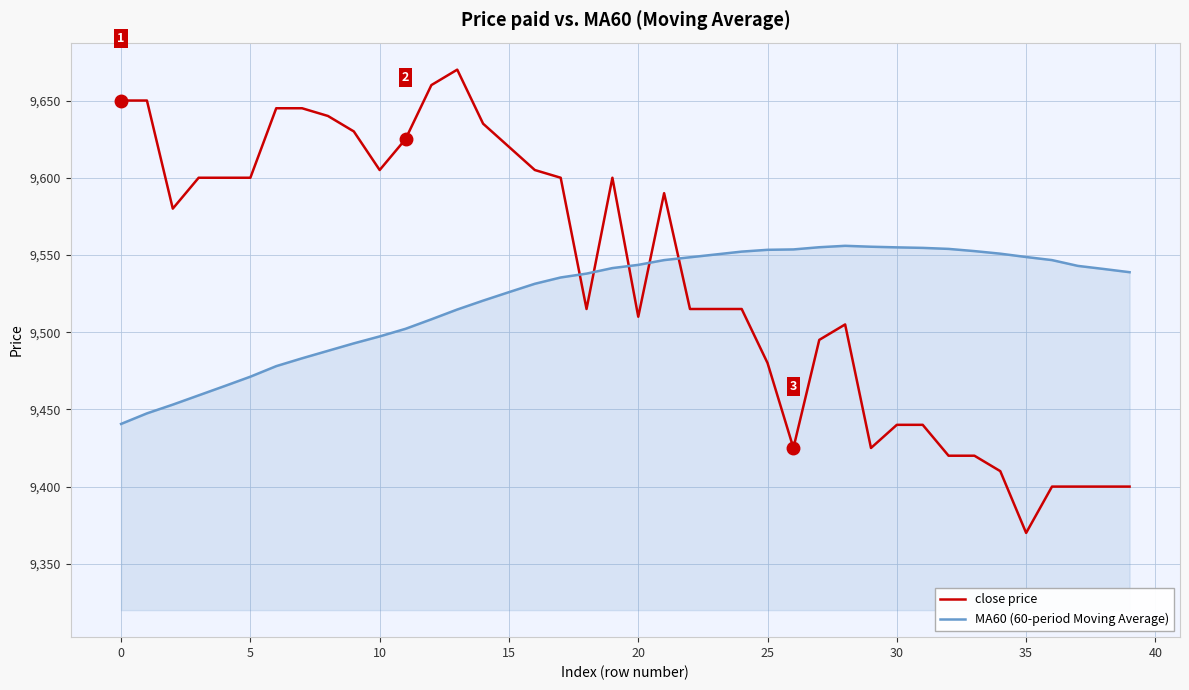

Does the chart have visible grid lines?

Yes